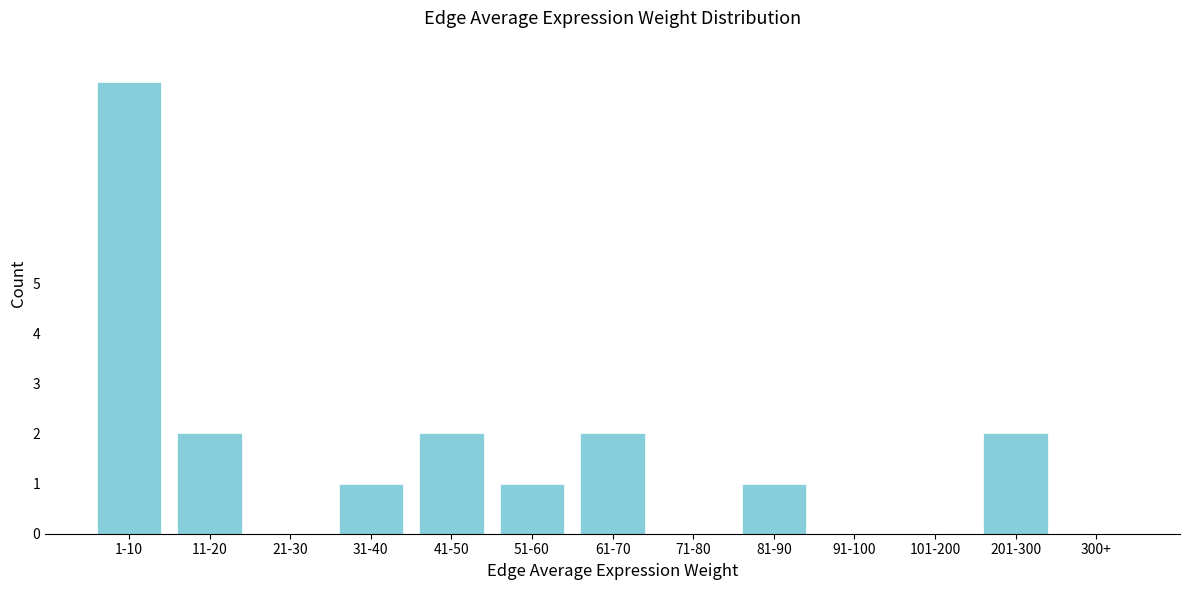

Reading left to right, what are all the values shown in this chart?

1-10=9	11-20=2	21-30=0	31-40=1	41-50=2	51-60=1	61-70=2	71-80=0	81-90=1	91-100=0	101-200=0	201-300=2	300+=0